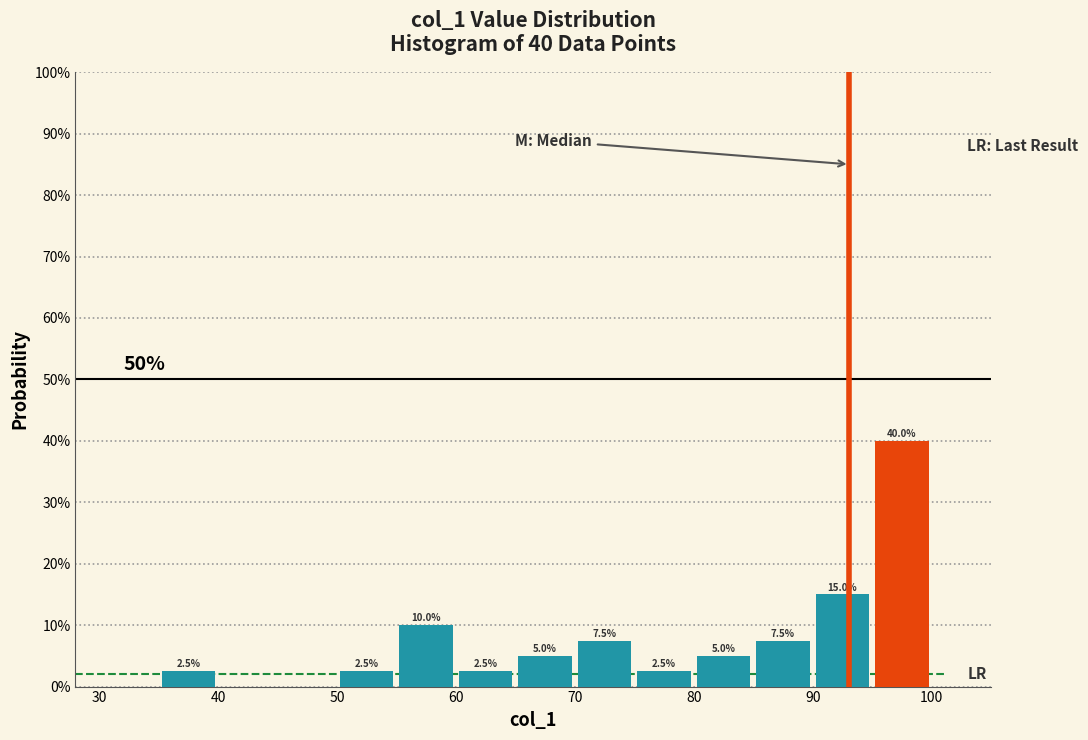

Which range on the x-axis has the tallest bar?

95 to 100